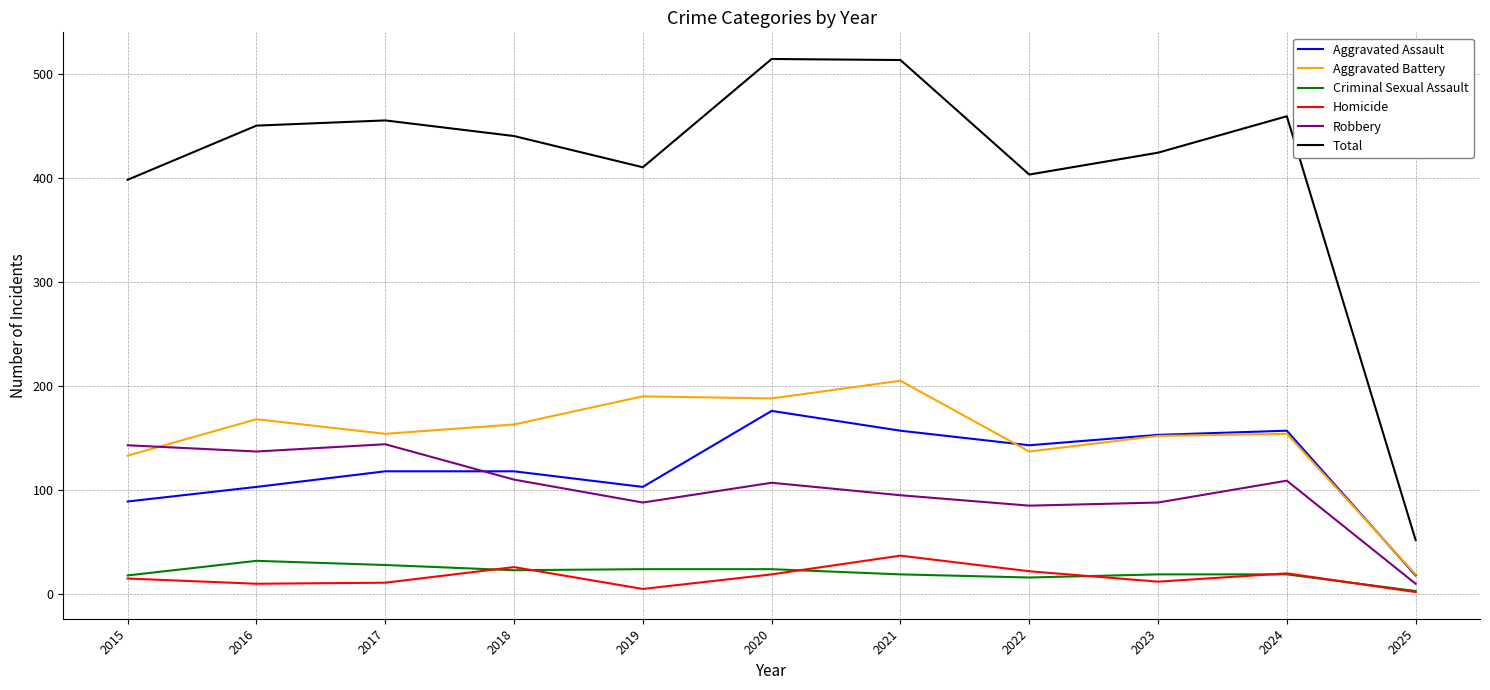

True or false: Criminal Sexual Assault and Total cross at least once.

False